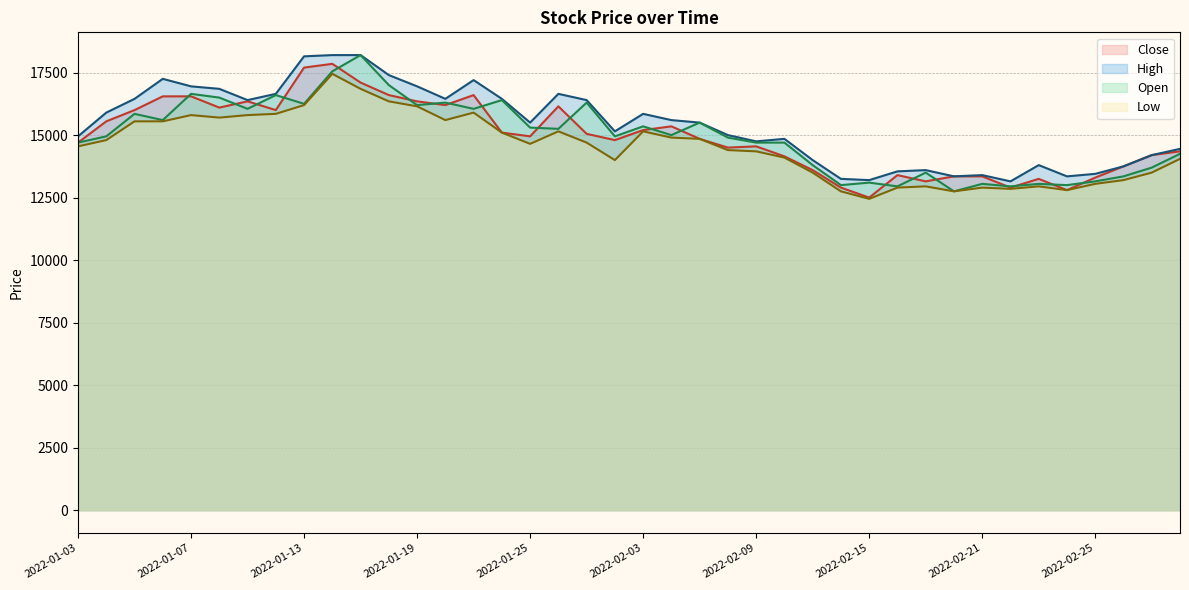

True or false: Low and High intersect in this chart.

False